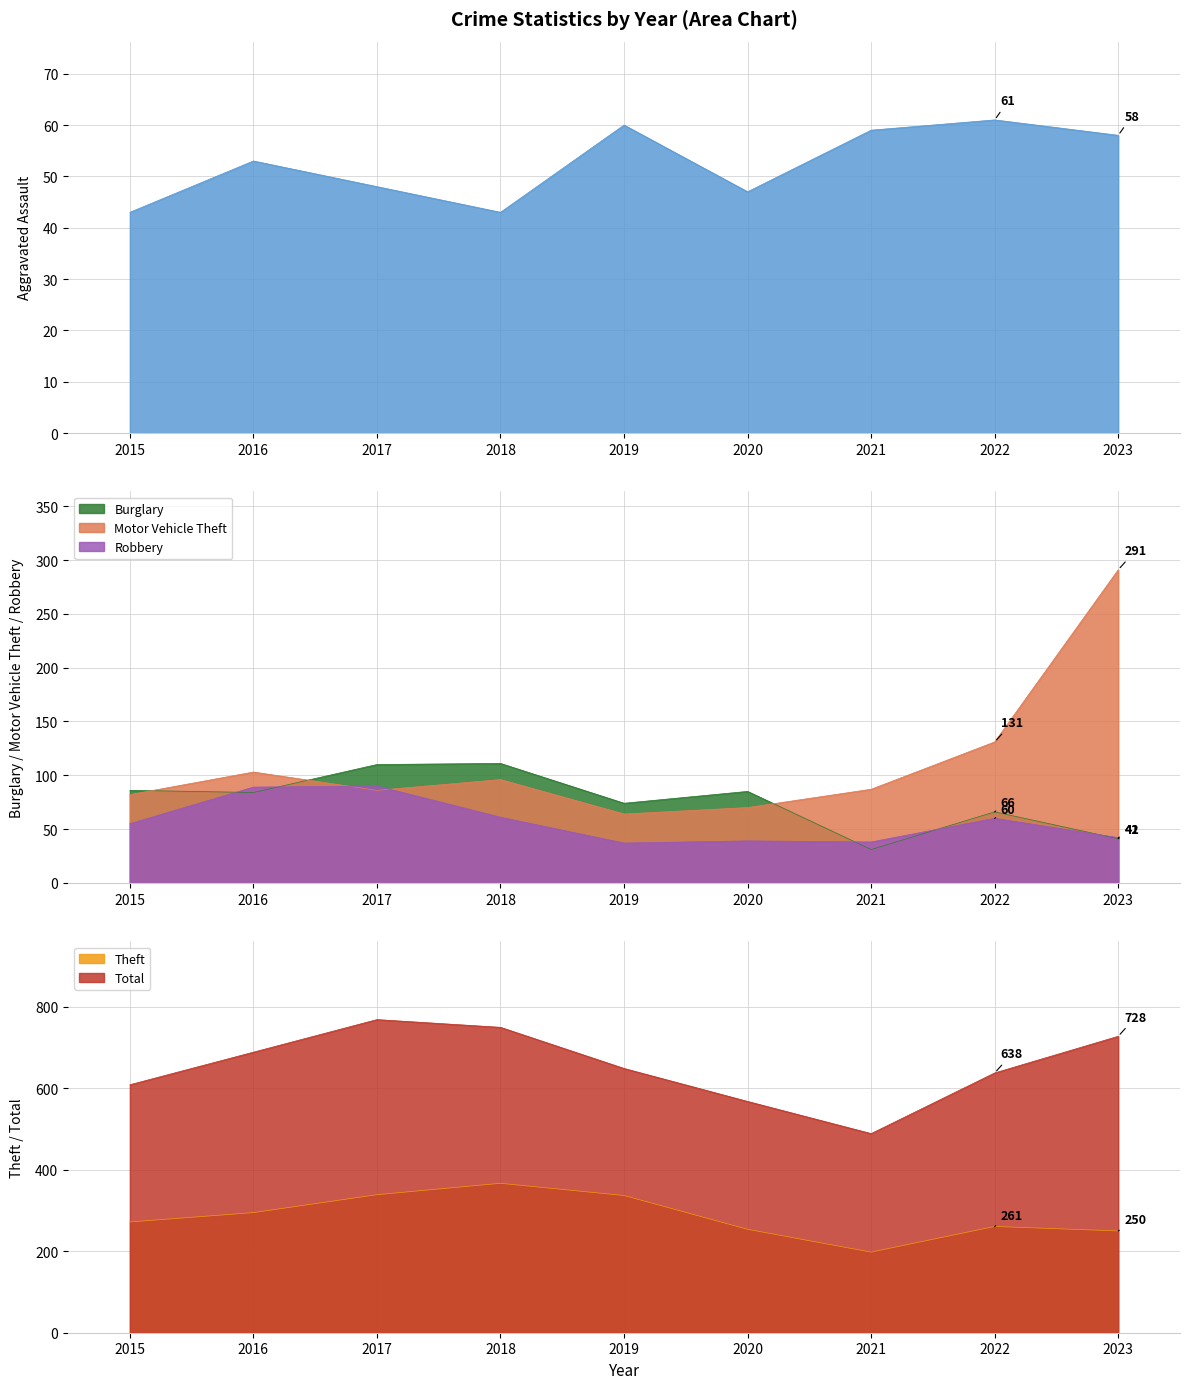

Reading left to right, what are all the values shown in this chart?

Aggravated Assault: 43	53	48	43	60	47	59	61	58
Burglary: 86	84	110	111	74	85	31	66	41
Motor Vehicle Theft: 82	103	86	96	64	70	87	131	291
Robbery: 55	89	90	61	37	39	38	60	42
Theft: 272	295	339	367	337	254	198	261	250
Total: 609	689	769	750	649	568	489	638	728